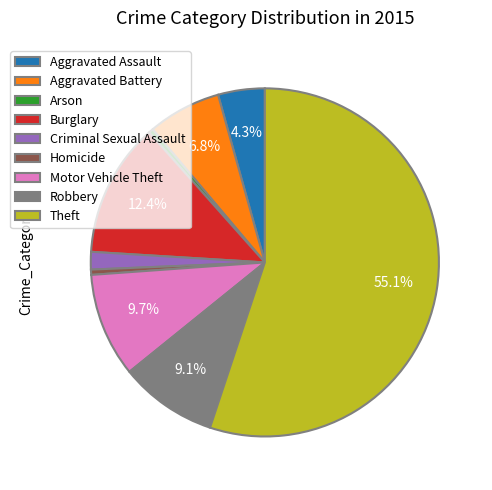

What percentage is the Criminal Sexual Assault slice, to the nearest percent?

2%